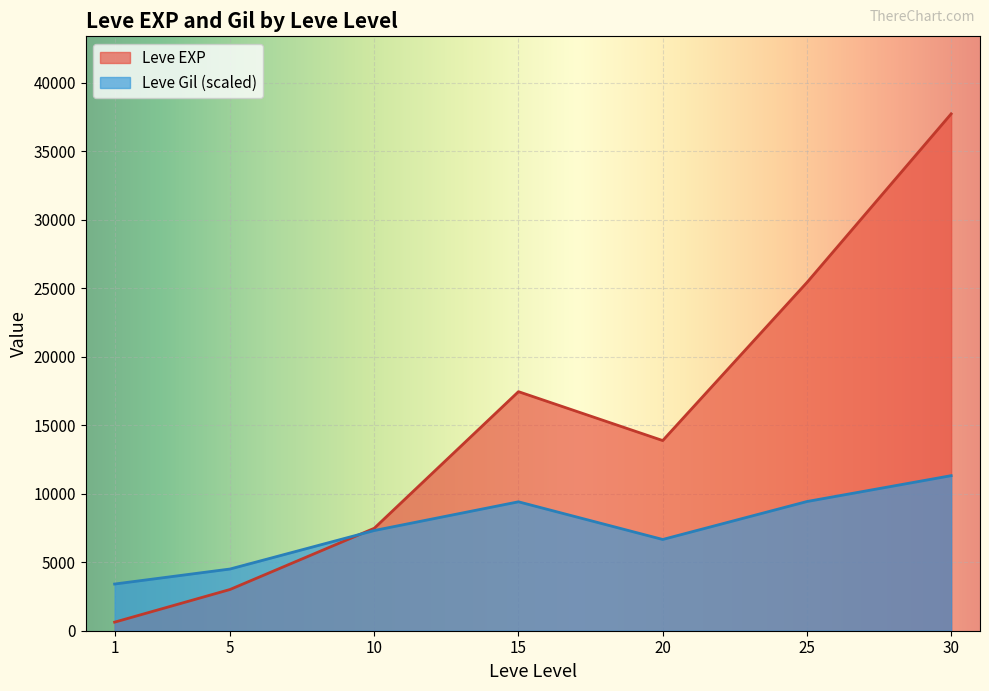

What is the maximum value for Leve EXP?

37715.0